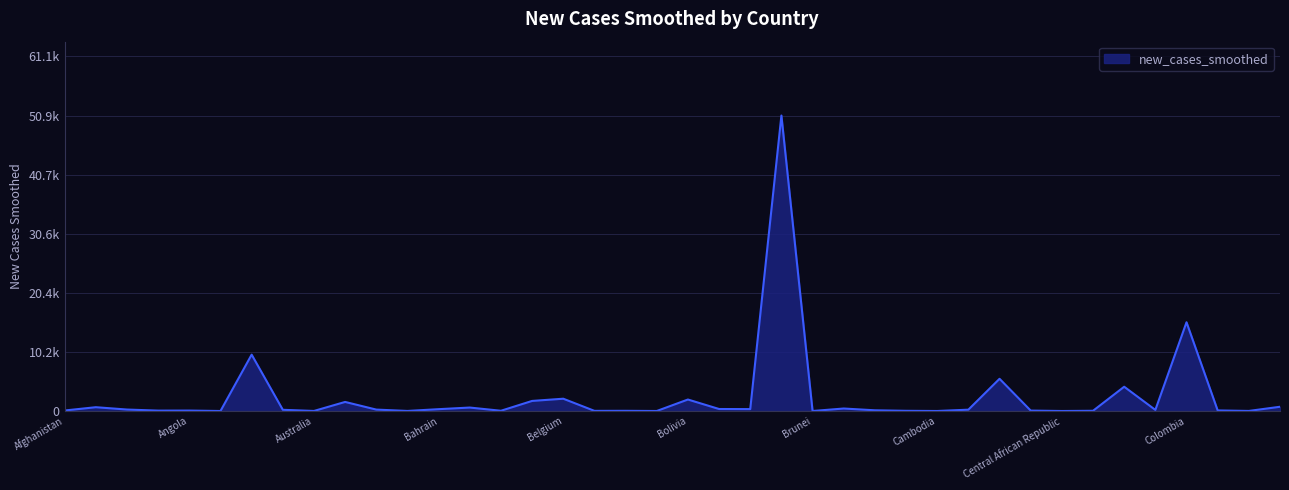

Reading right to left, what are all the values shown in this chart?

731.6	12.1	96.6	15296.0	186.9	4182.6	38.0	1.0	70.9	5551.3	229.6	2.7	33.7	121.4	429.1	0.1	50925.4	327.0	344.1	1979.1	1.9	32.9	24.3	2118.1	1735.7	41.7	595.3	315.7	9.9	243.1	1562.3	8.0	207.1	9711.4	1.3	74.9	66.6	251.9	654.9	87.3